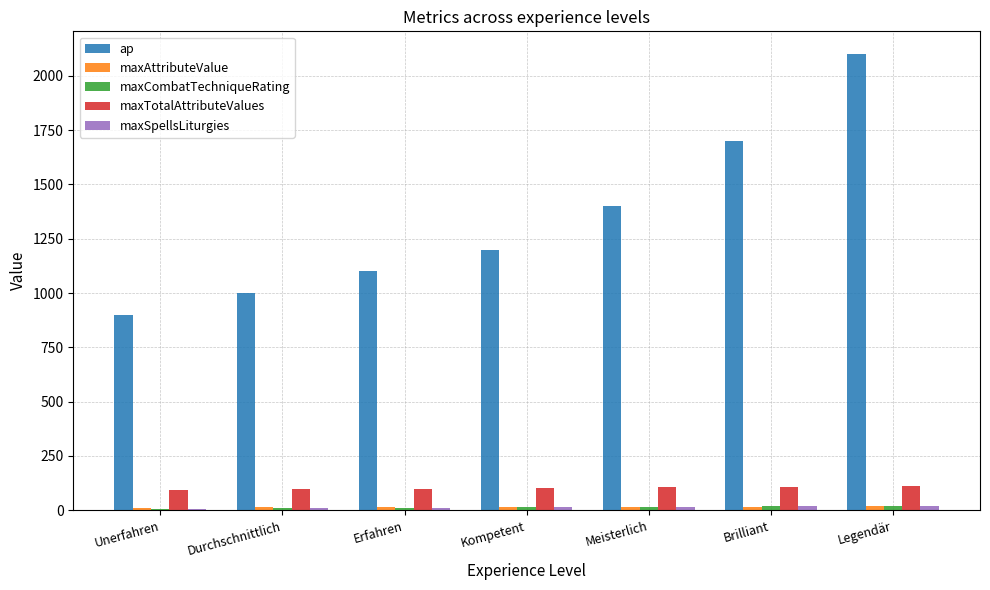

Which label corresponds to the largest value in the chart?

Legendär